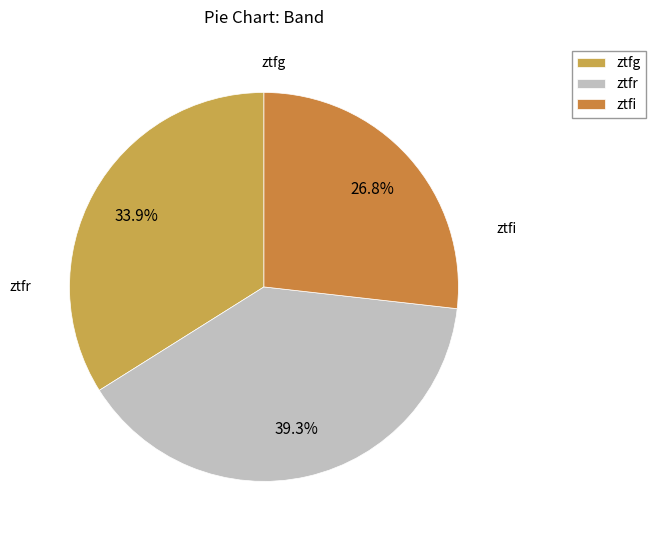

The ztfg slice represents 34% of the pie. True or false?

True